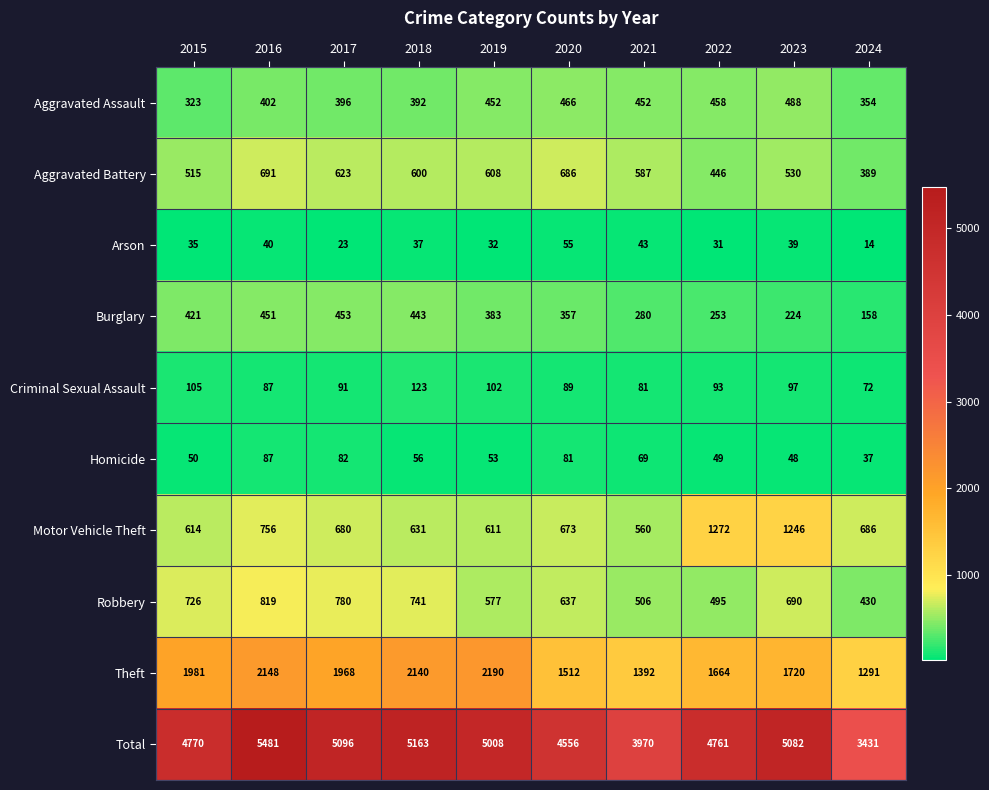

Is it true that Theft equals 1512 at 2020?

True